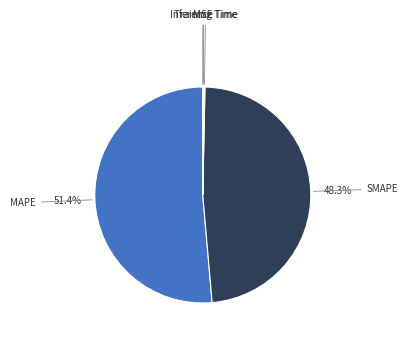

Which category accounts for the majority?

MAPE